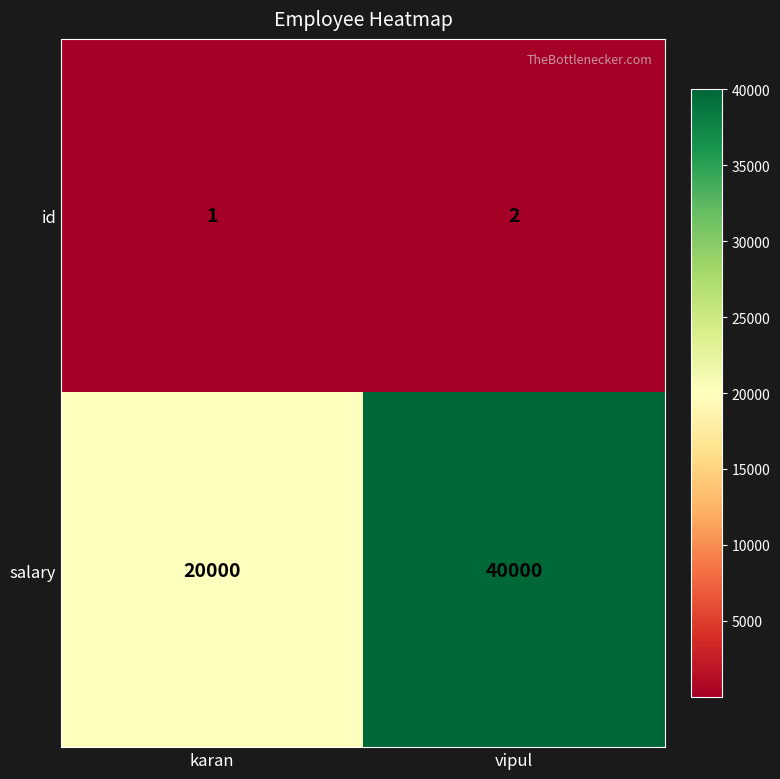

Rank the series by their average value, from lowest to highest.

id, salary